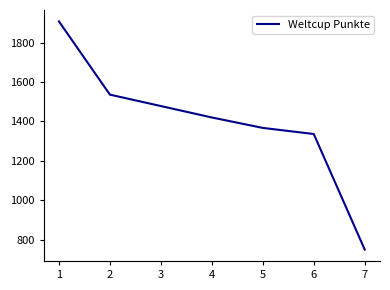

Reading left to right, transcribe all the data shown in this chart.

1908	1536	1478	1420	1367	1336	749